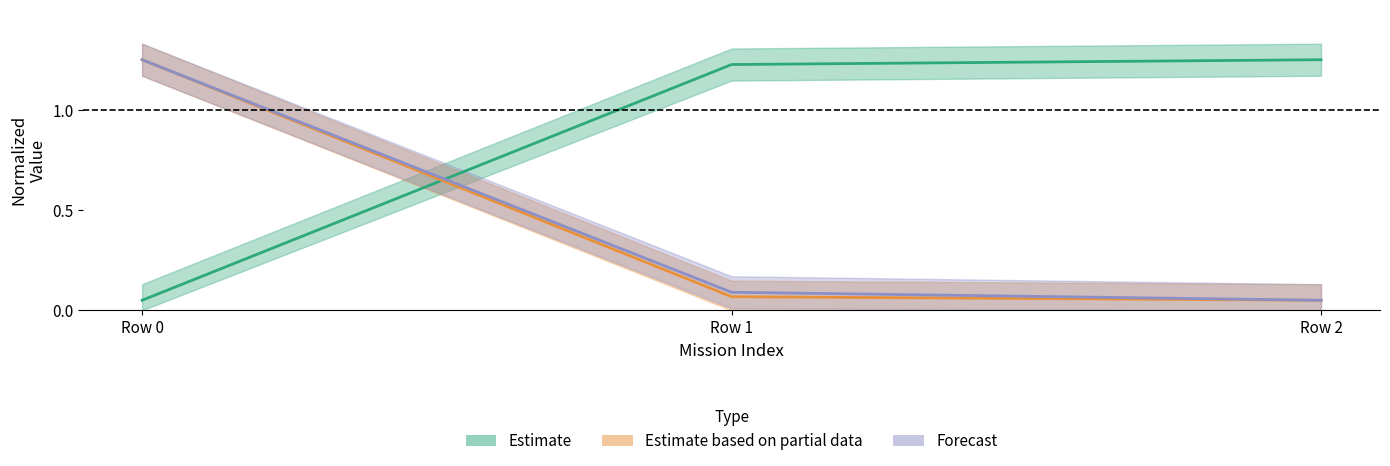

Which has a higher value, Row 0 or Row 1?

Row 1